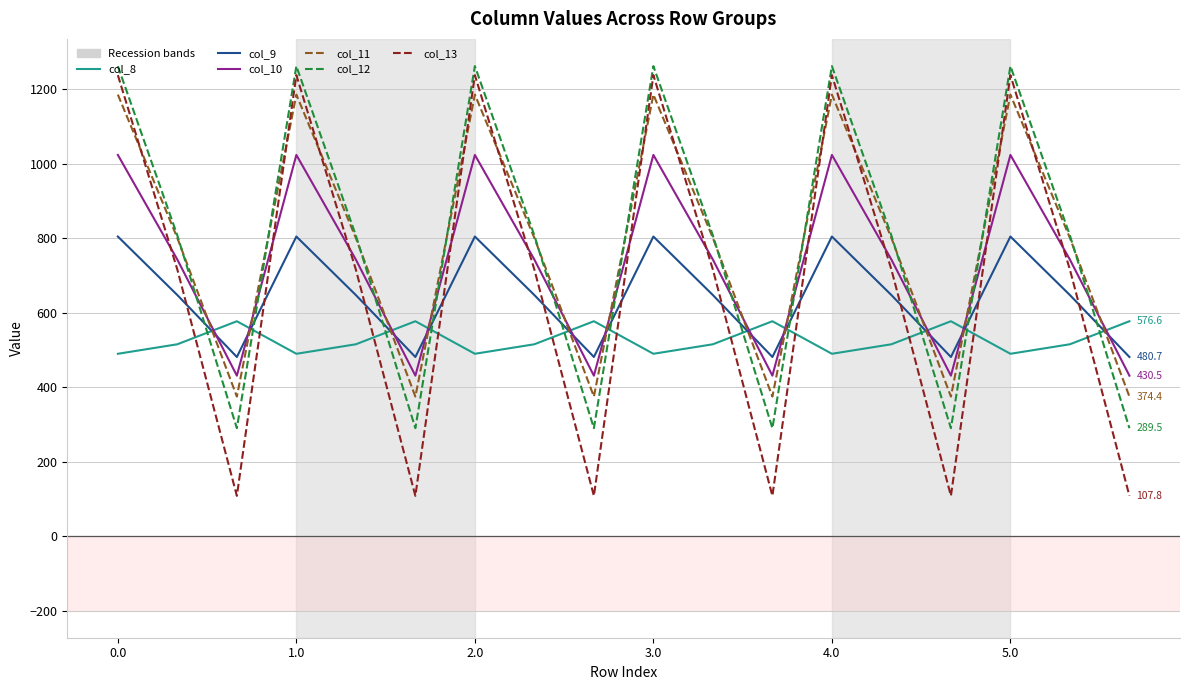

Which series has the widest spread of values?

col_13